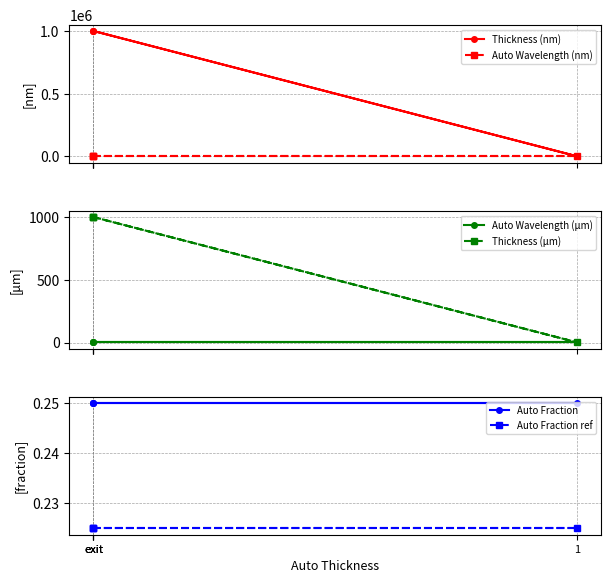

What is the difference between the highest and lowest values at 1?

4629.8